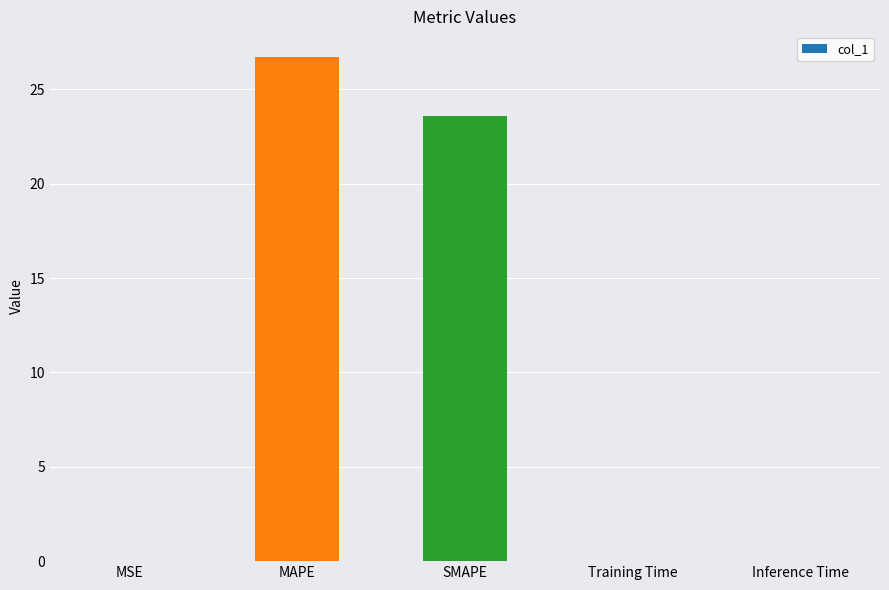

At which category does the chart reach its peak across all series?

MAPE